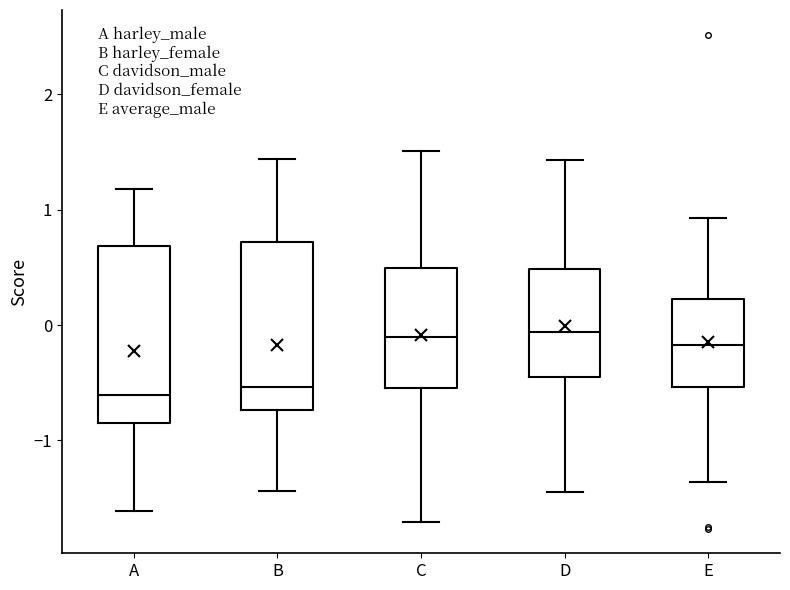

Reading left to right, read every box against the y-axis: the position of its median line, the range the box covers, and the ends of its whiskers. The values are not printed on the chart, so give them approximately, as read against the axis.

A: median -0.6, box -0.8 to 0.7, whiskers -1.6 to 1.2
B: median -0.5, box -0.7 to 0.7, whiskers -1.4 to 1.4
C: median -0.1, box -0.6 to 0.5, whiskers -1.7 to 1.5
D: median -0.1, box -0.5 to 0.5, whiskers -1.4 to 1.4
E: median -0.2, box -0.5 to 0.2, whiskers -1.4 to 0.9